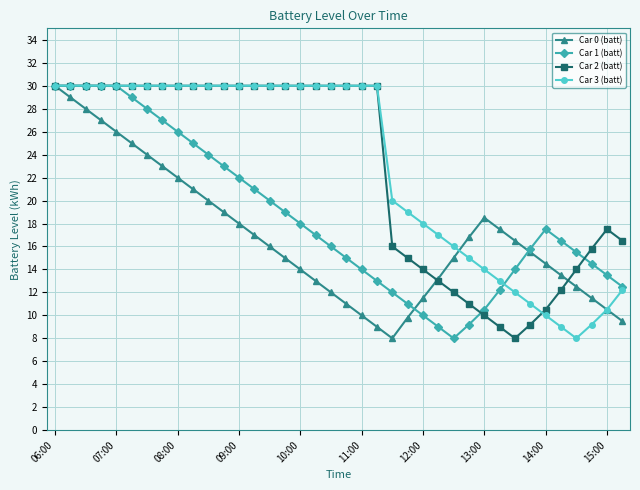

How many interior local valleys does the Car 0 (batt) series have?

1